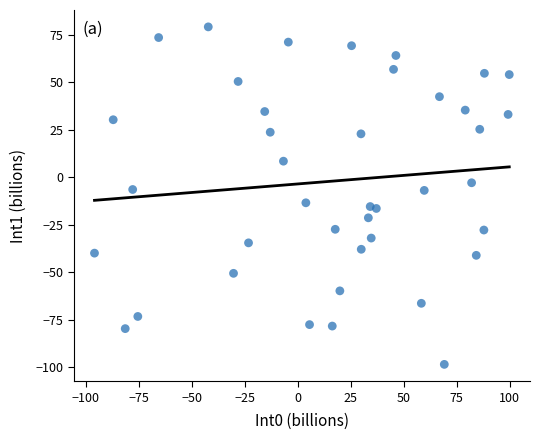

What is the range of Y values (max minus min)?

177.5